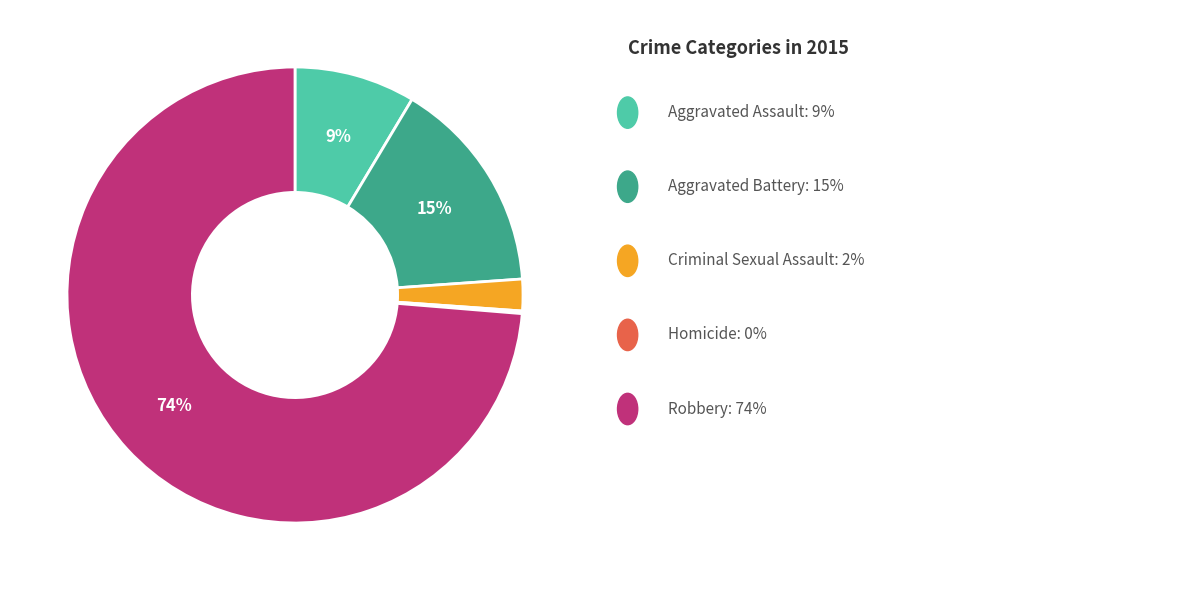

Is there a majority slice in this chart?

Yes